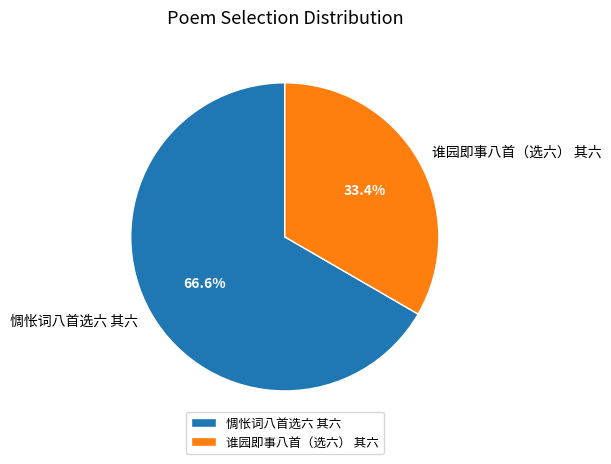

Which slice represents more than half of the pie?

惆怅词八首选六 其六